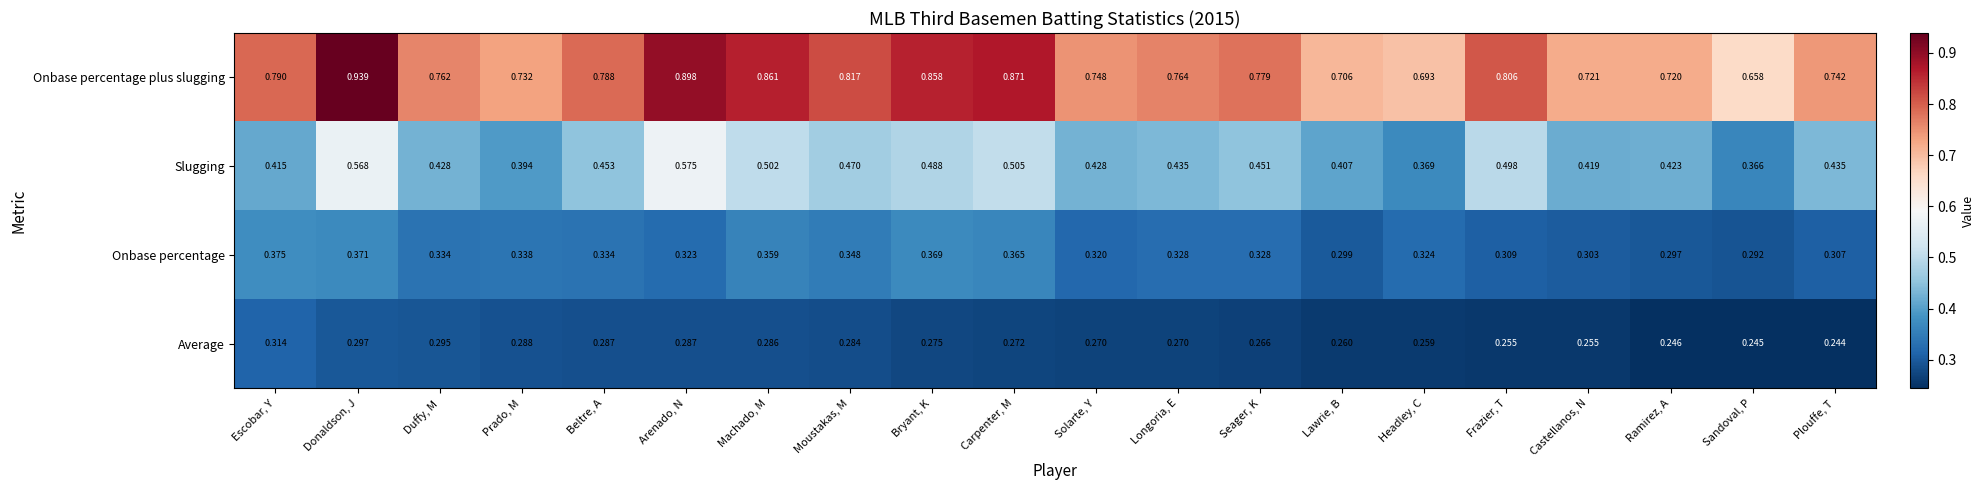

Rank the series by their maximum value, from lowest to highest.

Average, Onbase percentage, Slugging, Onbase percentage plus slugging